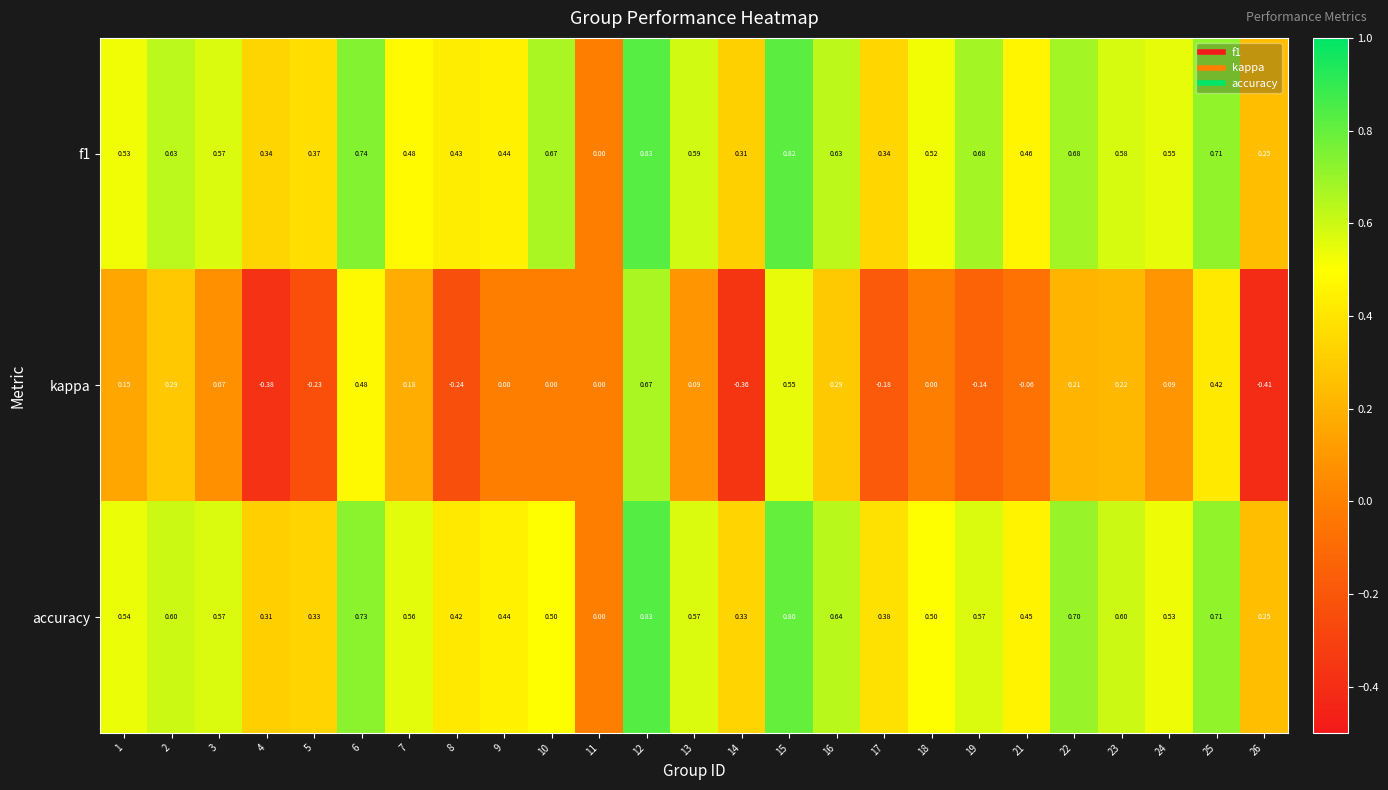

Which series has the largest range (max minus min)?

kappa